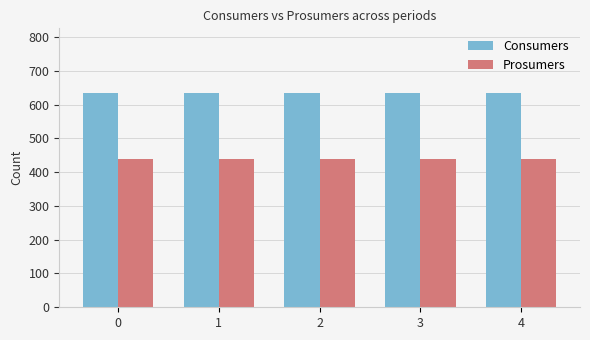

Are the bars grouped side by side (vs. stacked)?

Yes